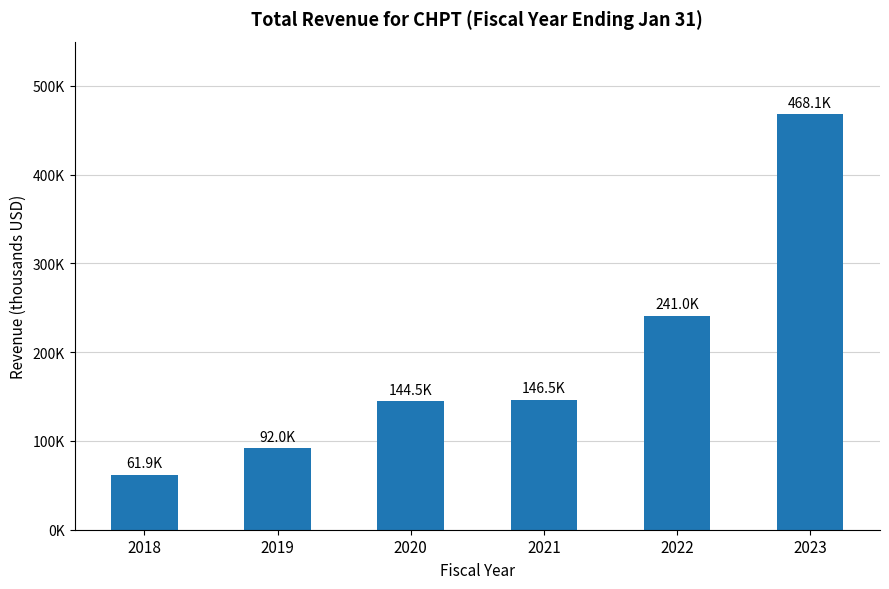

Reading right to left, what are all the values shown in this chart?

2023=468100	2022=241000	2021=146500	2020=144500	2019=92000	2018=61900